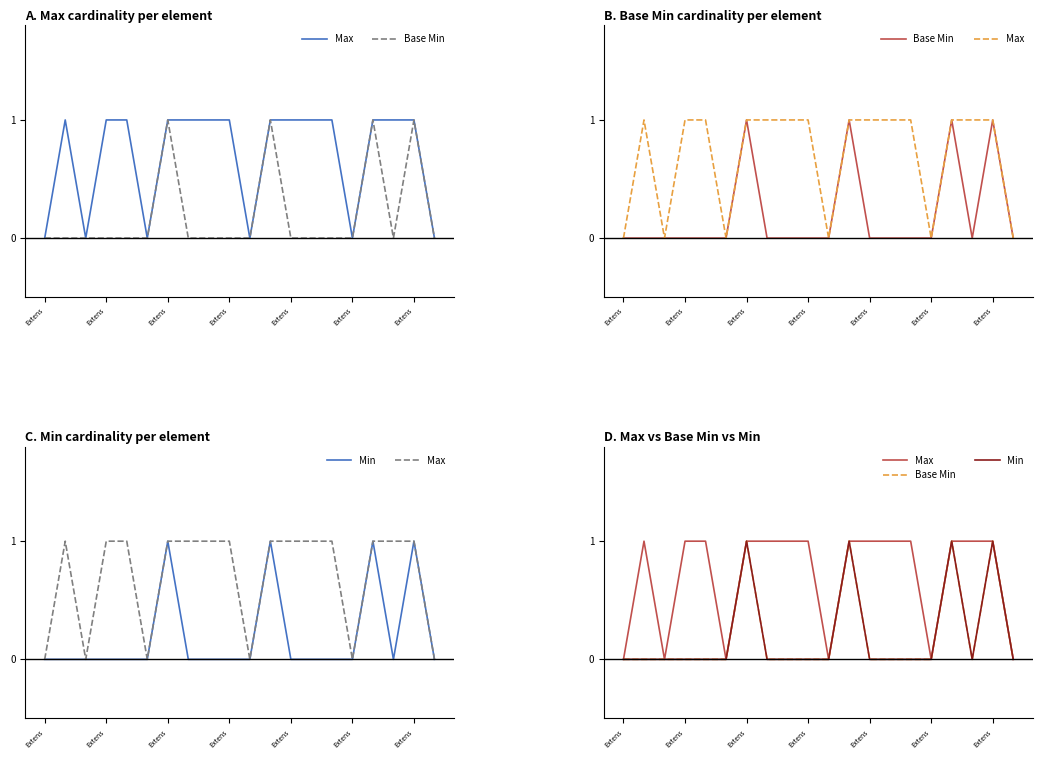

Which category has the highest value across all series?

Extens